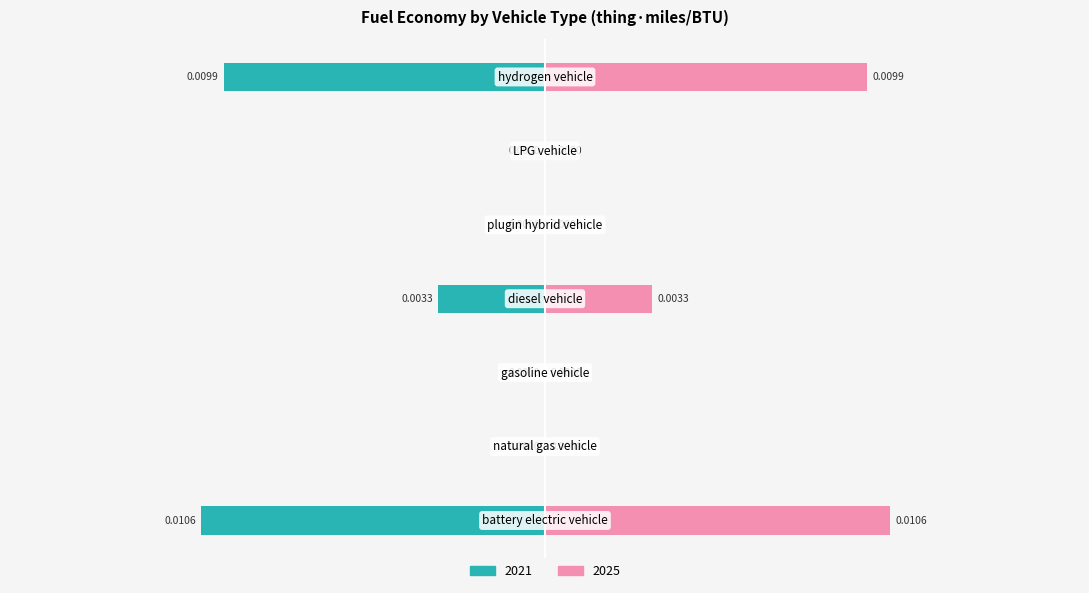

At LPG vehicle, list the series in order from smallest to largest.

2021, 2025